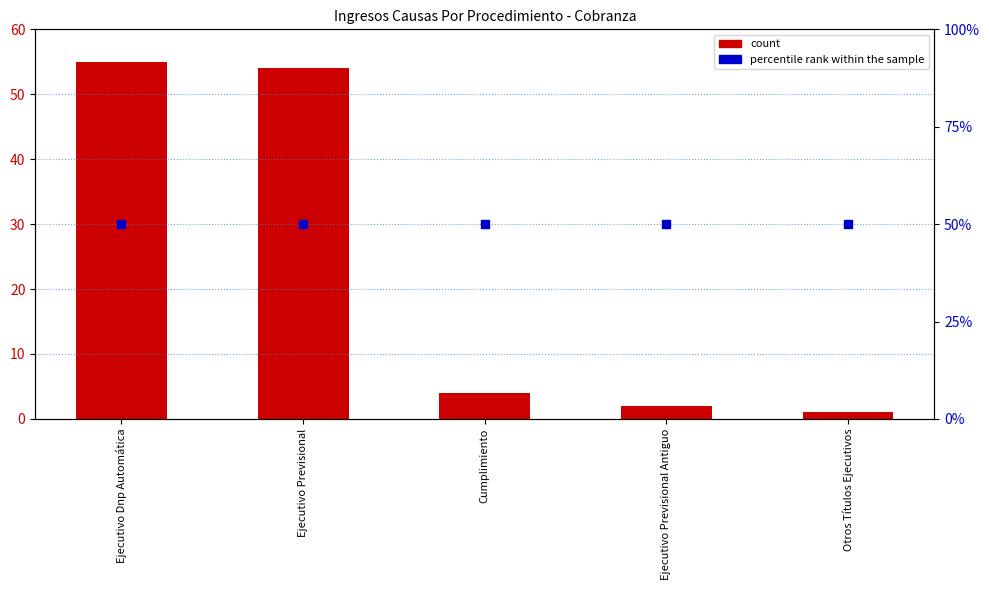

Is the value of count at Ejecutivo Previsional Antiguo greater than the value of percentile rank within the sample at Ejecutivo Dnp Automática?

No